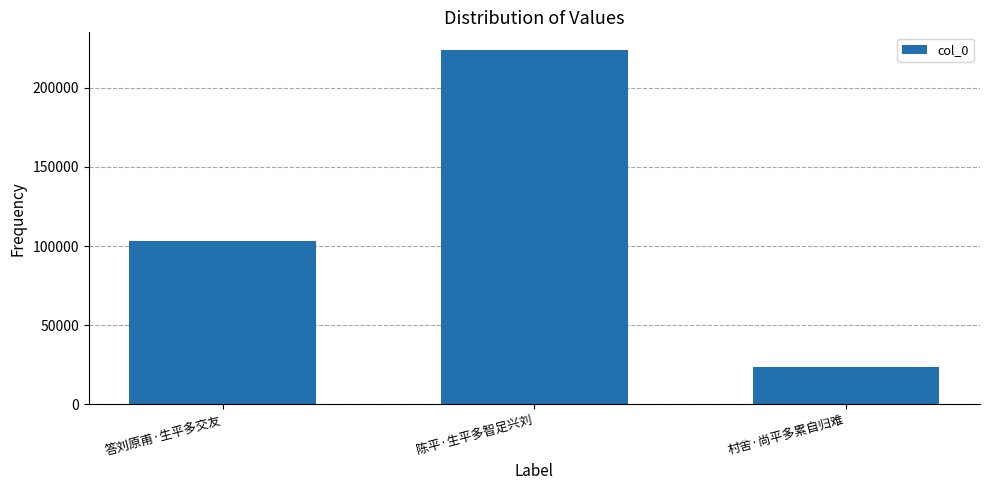

What is the label of the 2nd bar from the left?

陈平·生平多智足兴刘